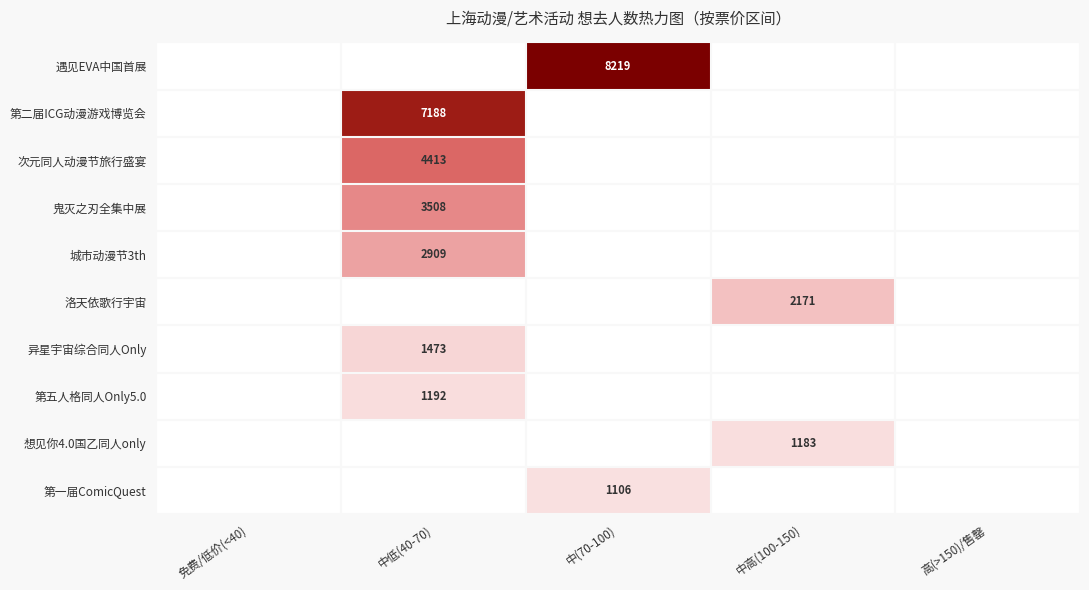

True or false: 异星宇宙综合同人Only has a value of 1473 at 中低(40-70).

True